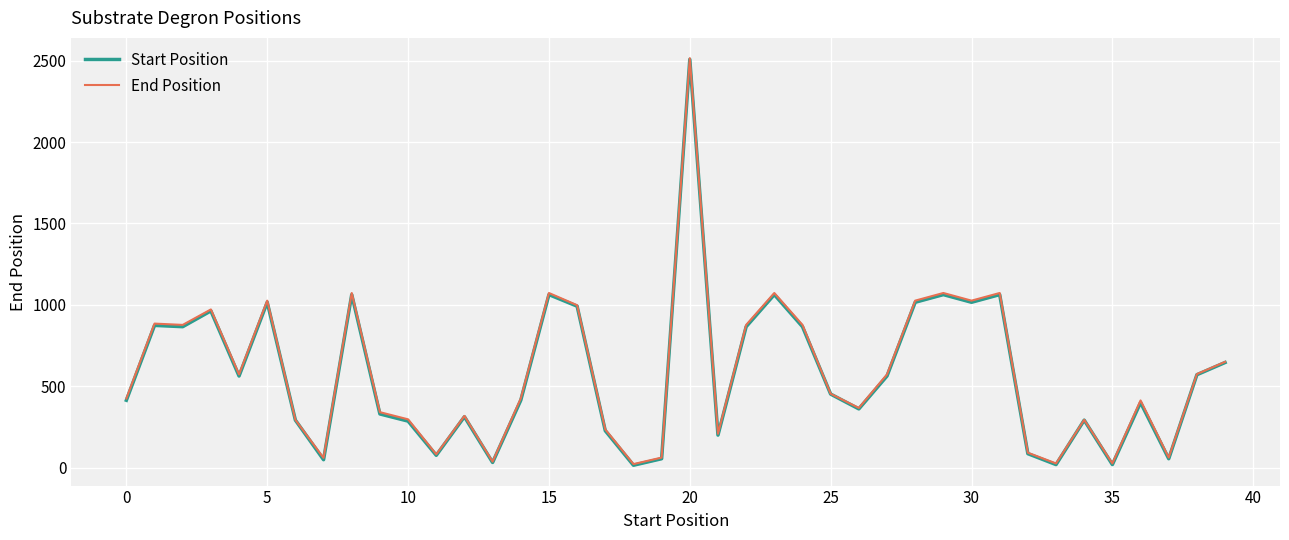

True or false: End Position has more than 1 points higher than both neighbors.

True